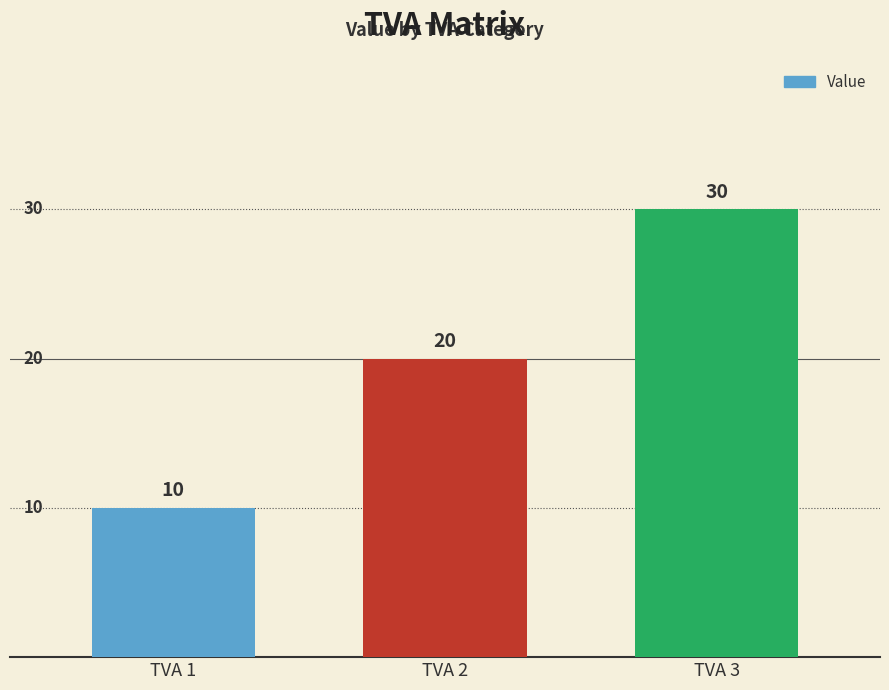

How many data points are less than 20?

1